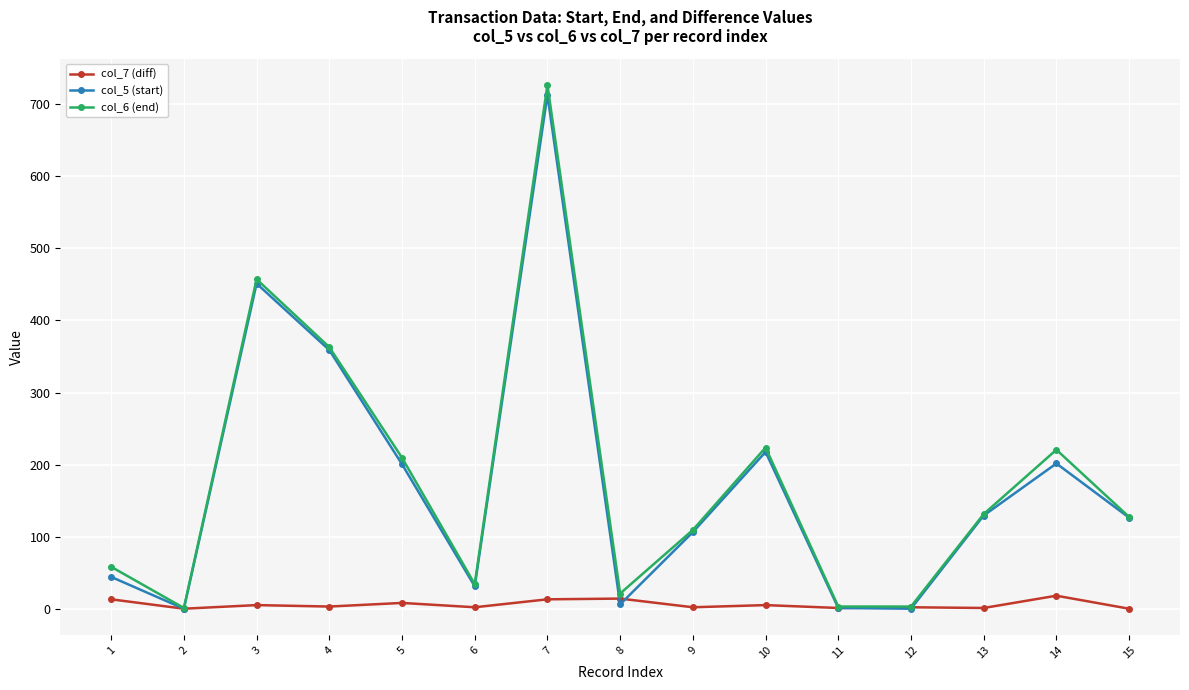

What is the value of the col_5 (start) point at the 7th from the left?

712